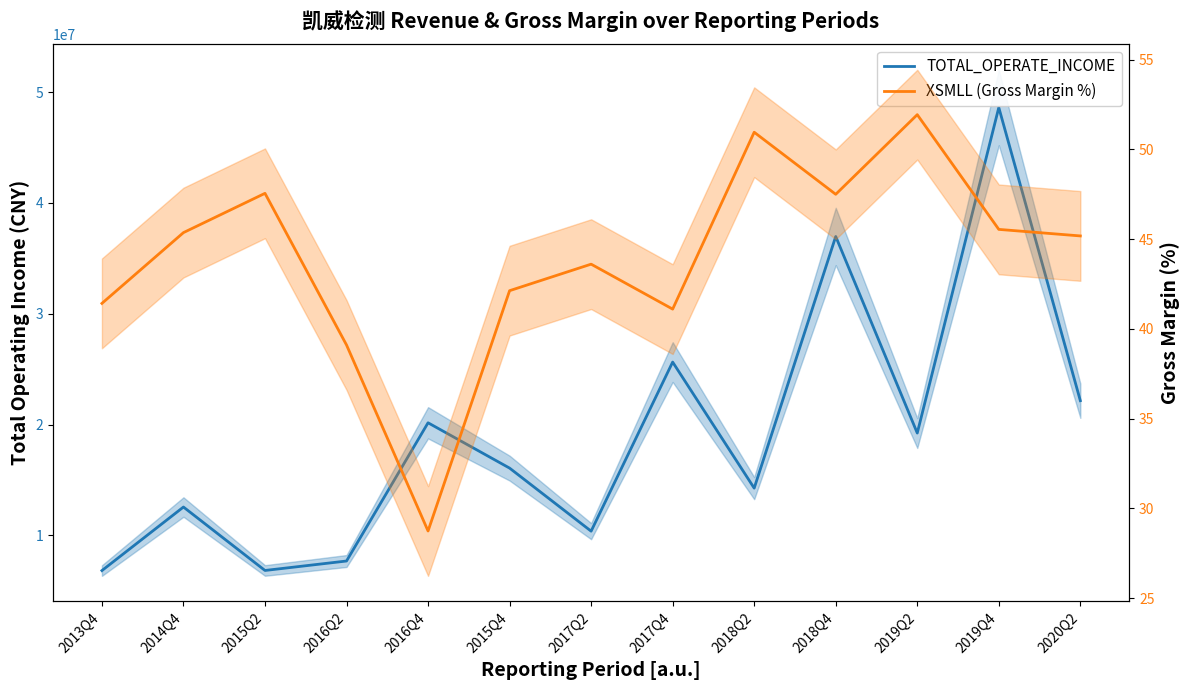

What is the sum of the TOTAL_OPERATE_INCOME values at 2017Q4 and 2016Q2?

33321362.7